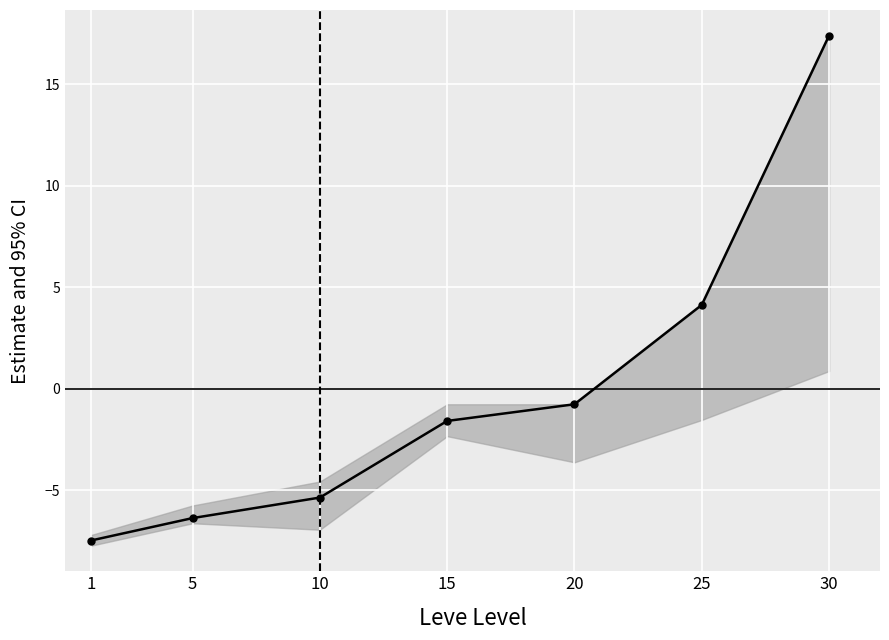

What is the value of the 2nd point from the left?

-6.4